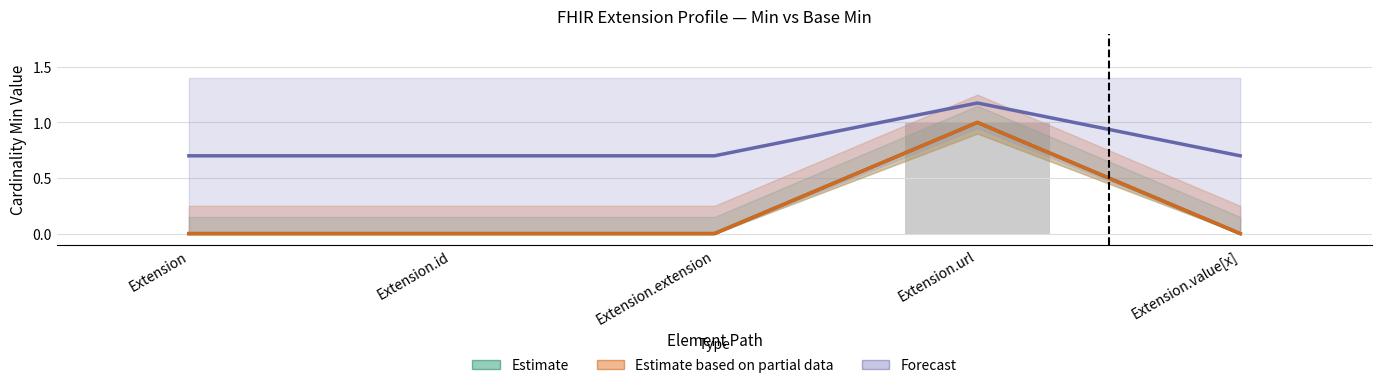

What is the difference between the Estimate based on partial data values at Extension.url and Extension?

1.0